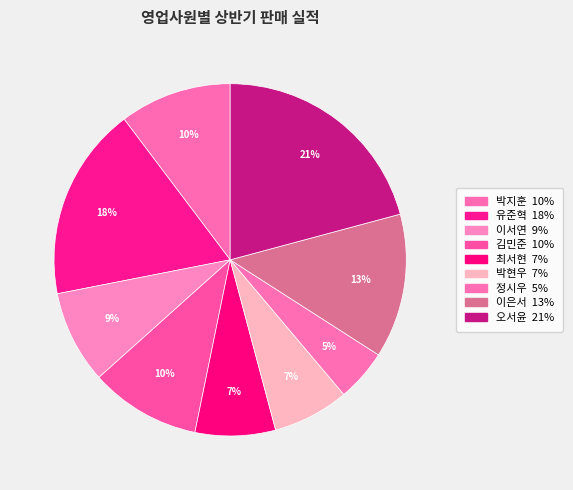

Which slice is the largest?

오서윤